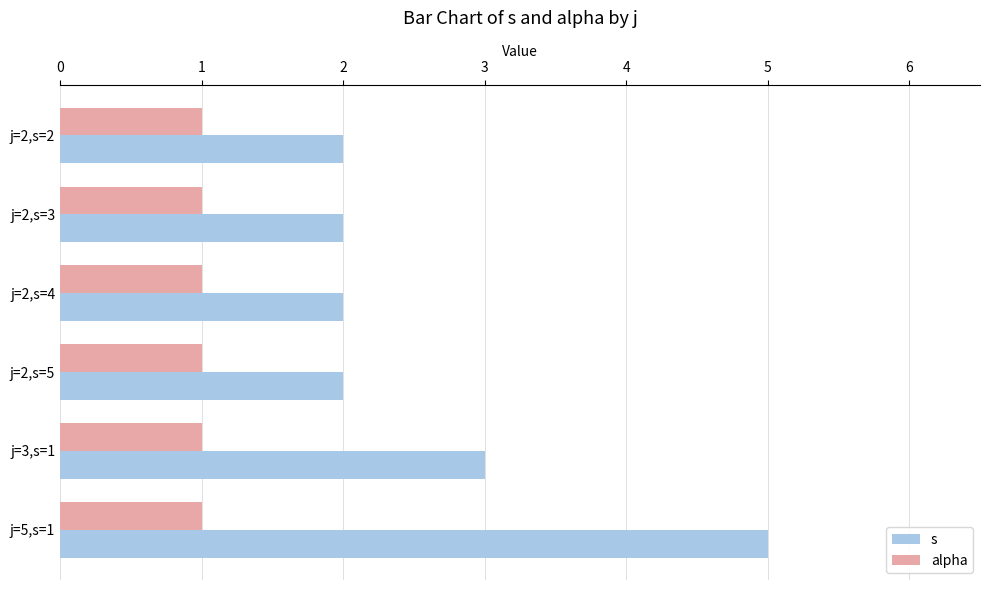

What is the difference between the maximum and minimum values in the s series?

3